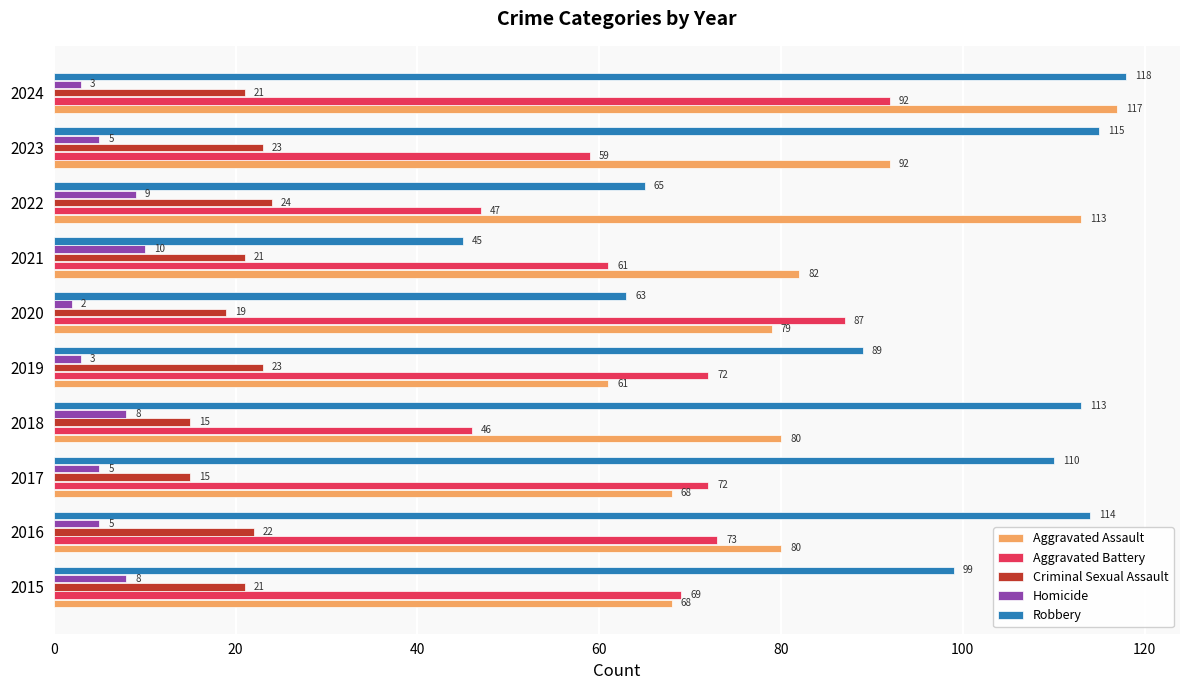

At which label is Aggravated Assault closest to 89?

2023